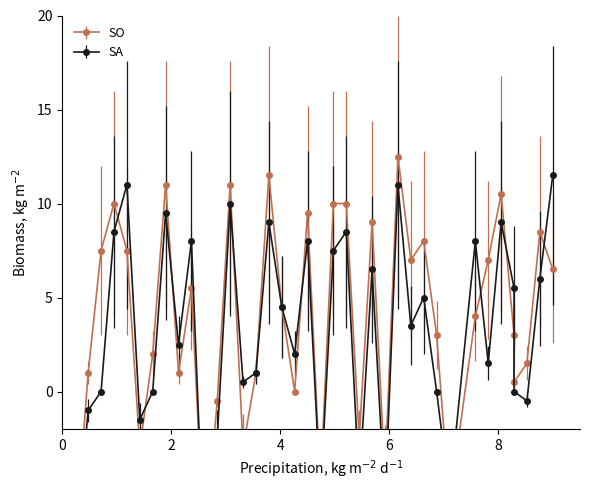

The value of SA at 19 is 8.0. True or false?

True